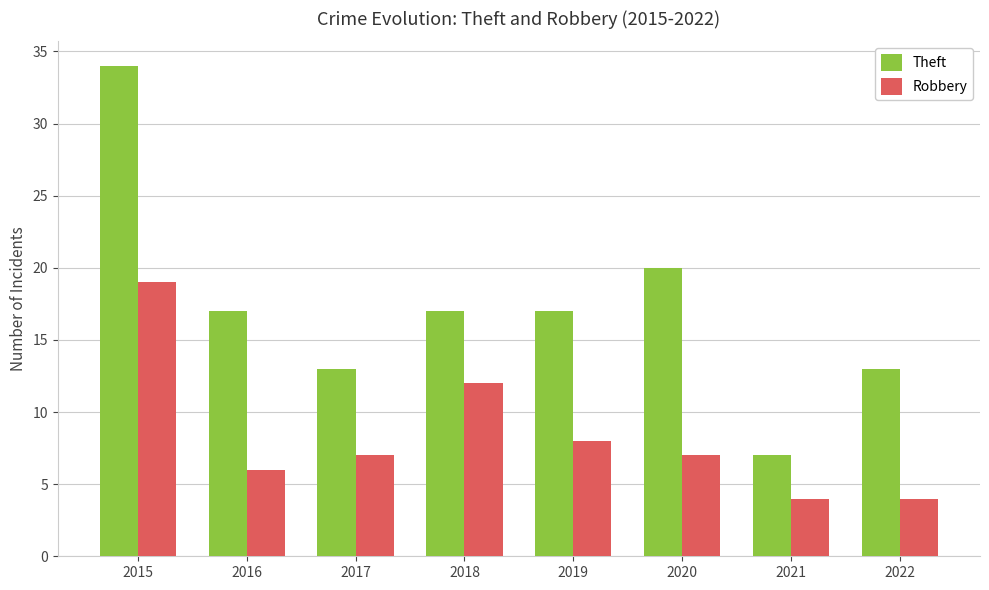

What is the maximum value shown in the chart?

34